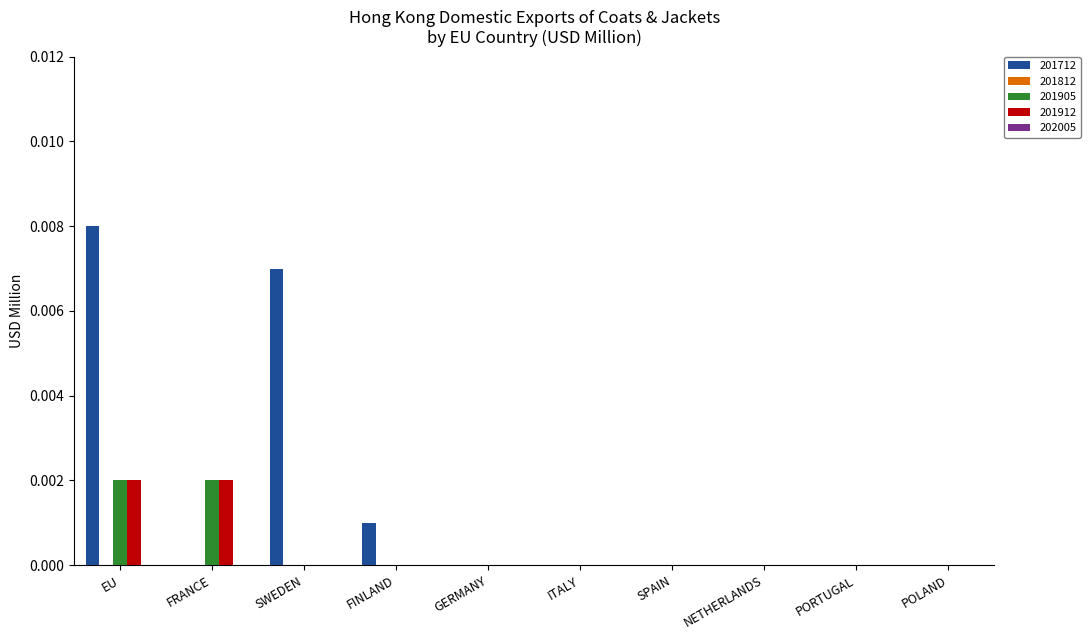

Between FINLAND and SPAIN, which series saw the biggest shift?

201712